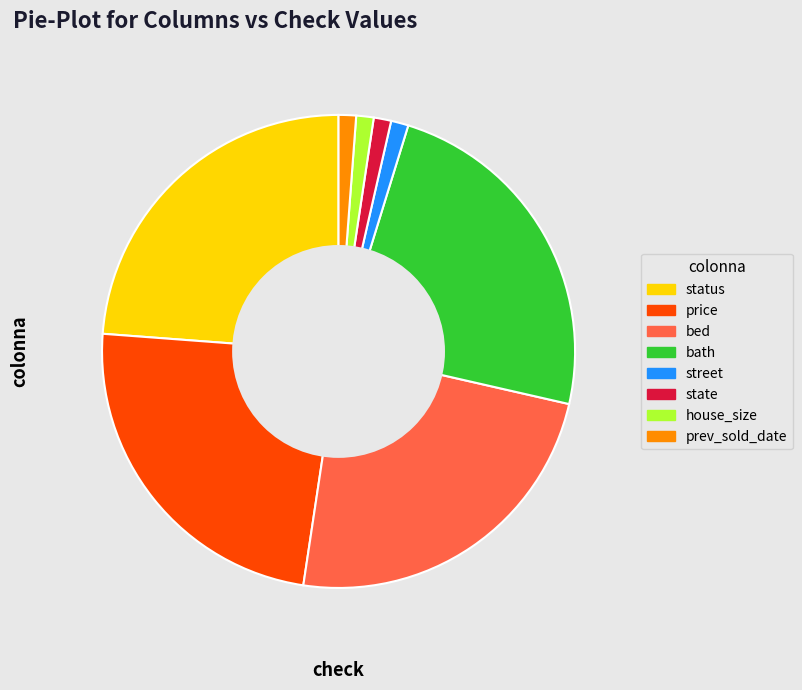

What is the ratio of the value at bath to the value at price?

1.0